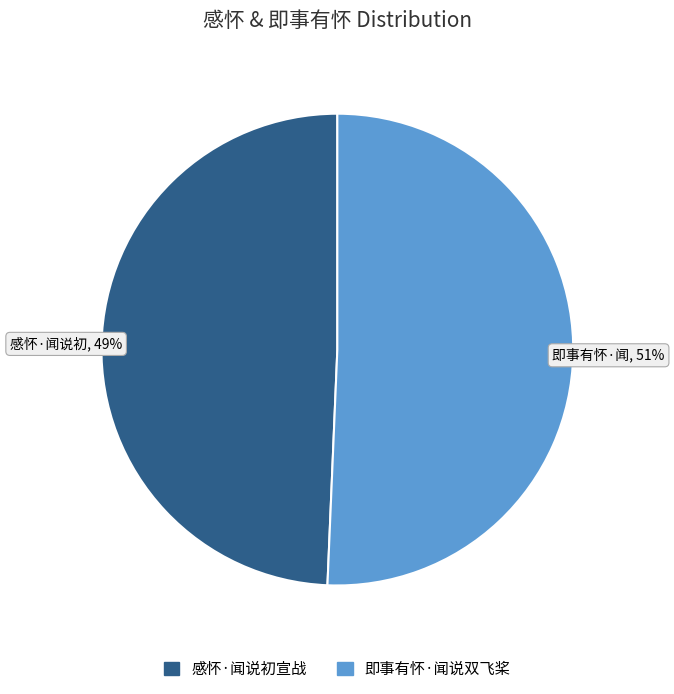

What is the majority slice?

即事有怀·闻说双飞桨